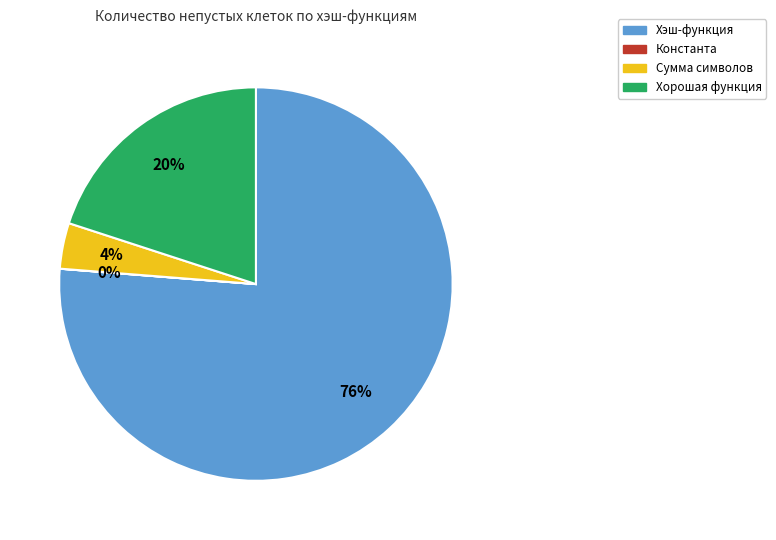

Between Хэш-функция and Сумма символов, which is larger?

Хэш-функция